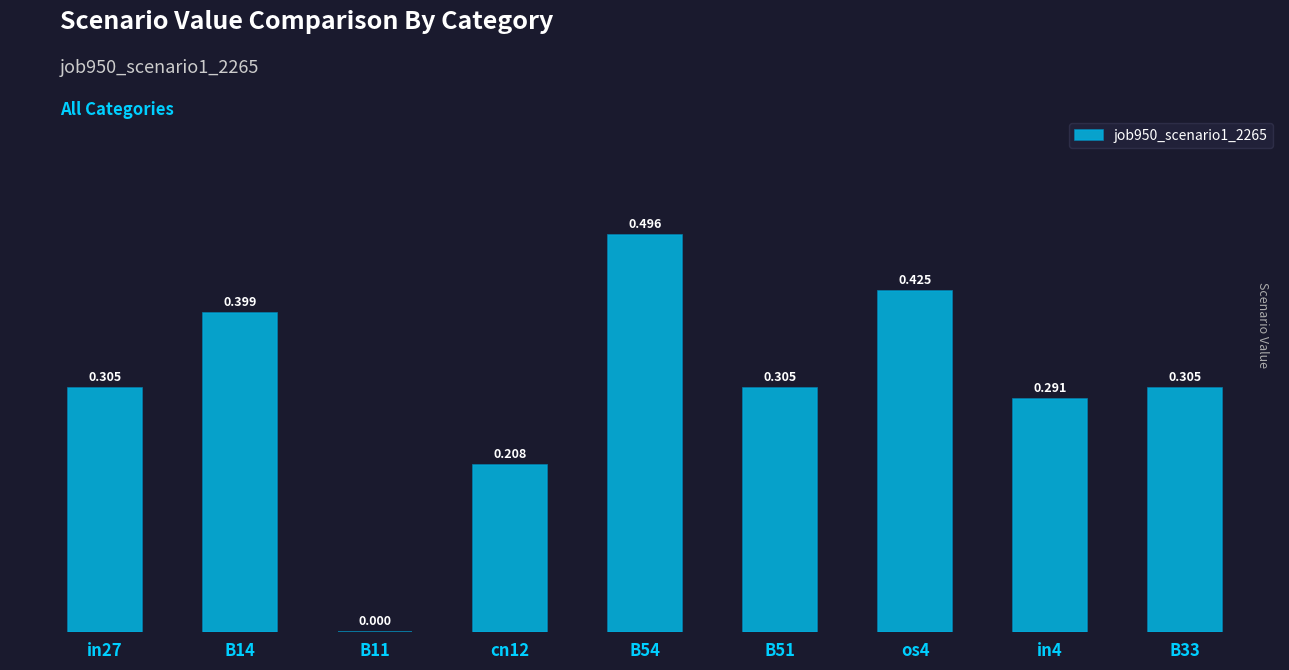

Does the chart contain stacked bars?

No